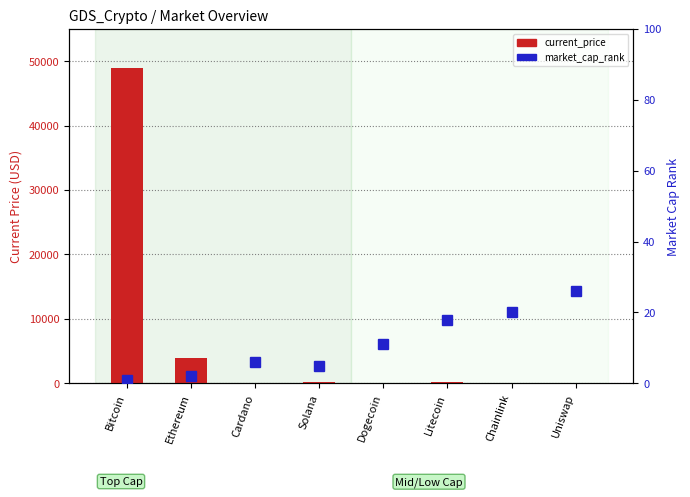

What is the difference between the maximum and second lowest values in the current_price series?

48997.7